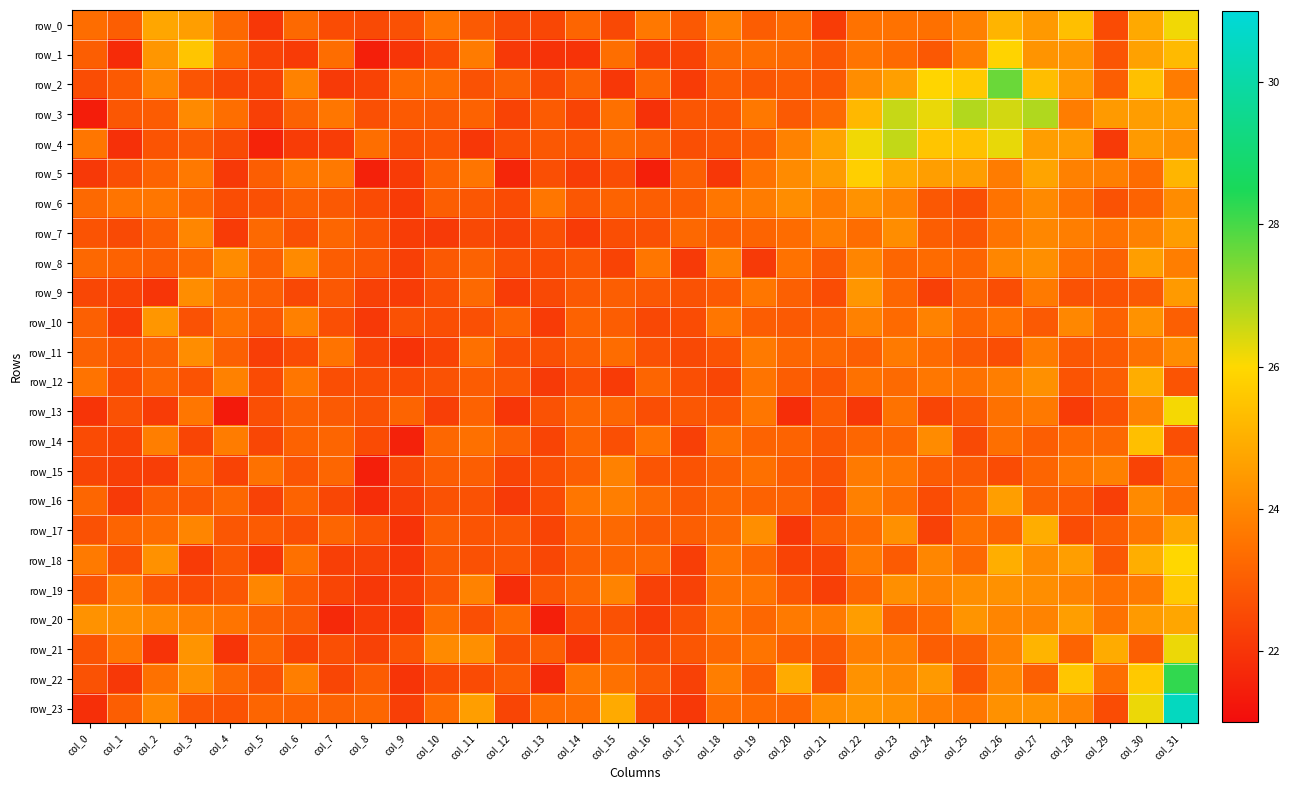

Where does the row_2 series first go above 23?

col_2